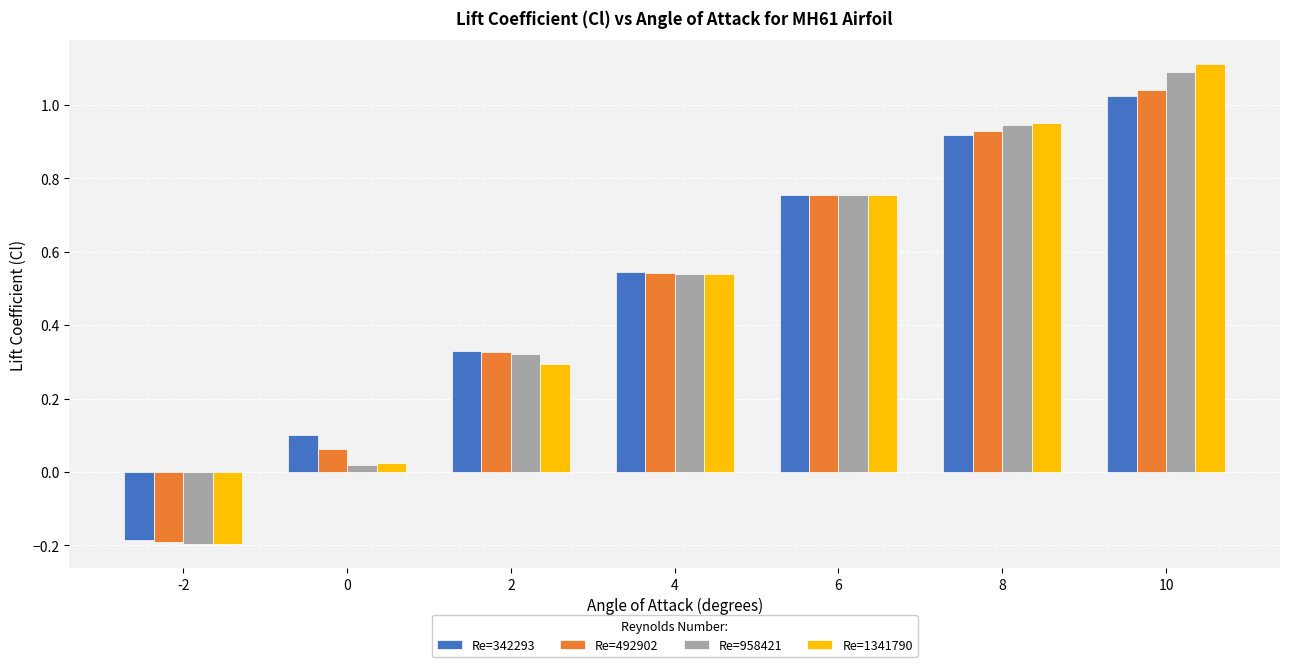

The value of Re=492902 at 10 is 1.7. True or false?

False